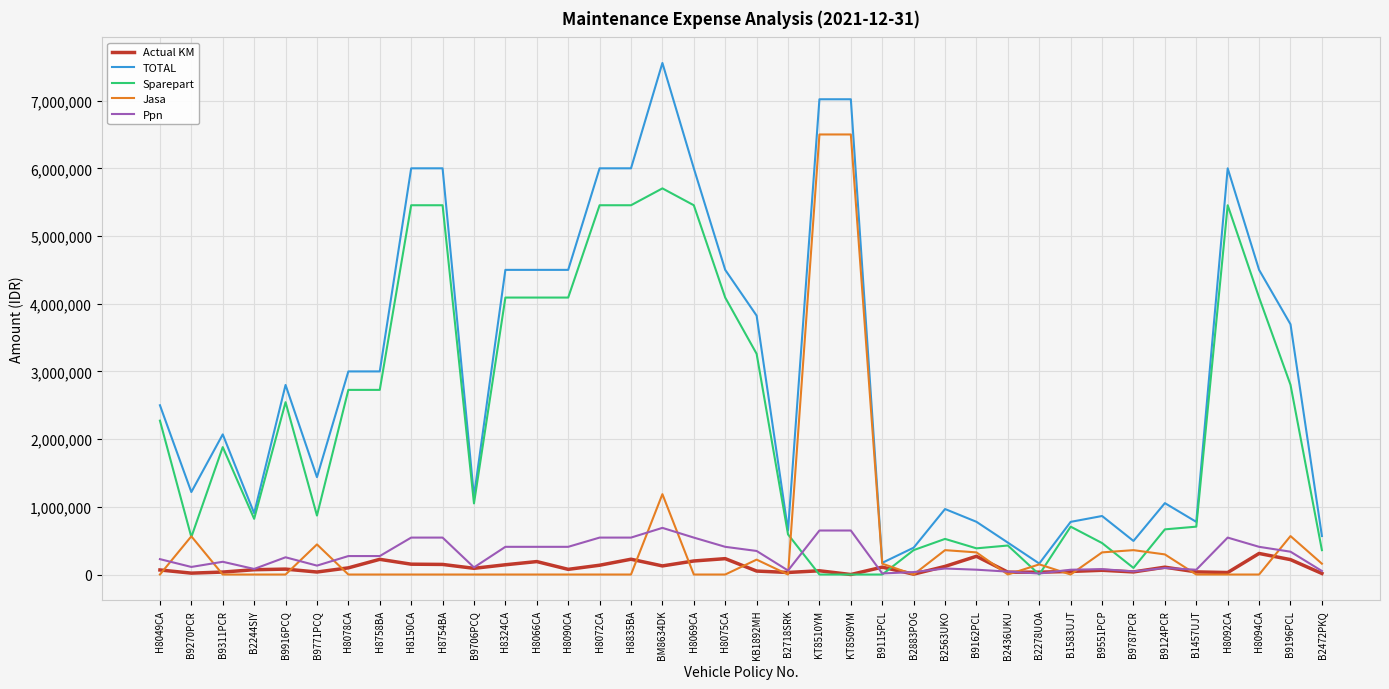

The value of Jasa at H8758BA is 0. True or false?

True